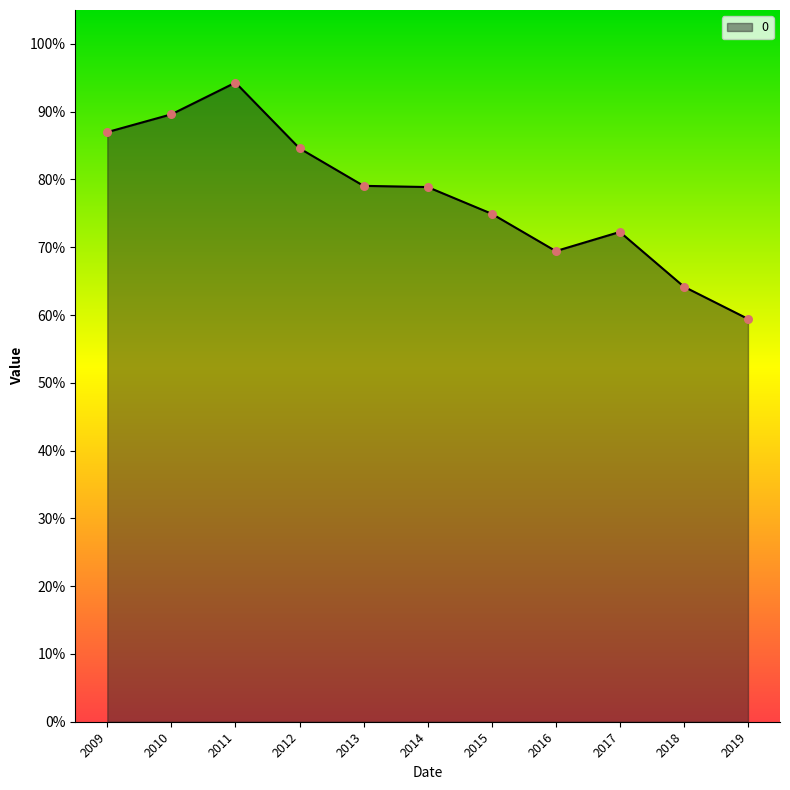

Does the chart have visible grid lines?

No